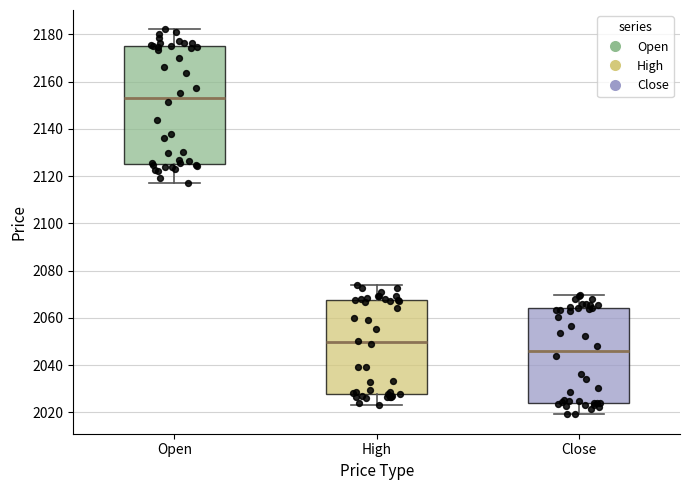

Reading left to right, read every box against the y-axis: the position of its median line, the range the box covers, and the ends of its whiskers. The values are not printed on the chart, so give them approximately, as read against the axis.

Open: median 2154, box 2126 to 2176, whiskers 2118 to 2182
High: median 2050, box 2028 to 2068, whiskers 2024 to 2074
Close: median 2046, box 2024 to 2064, whiskers 2020 to 2070